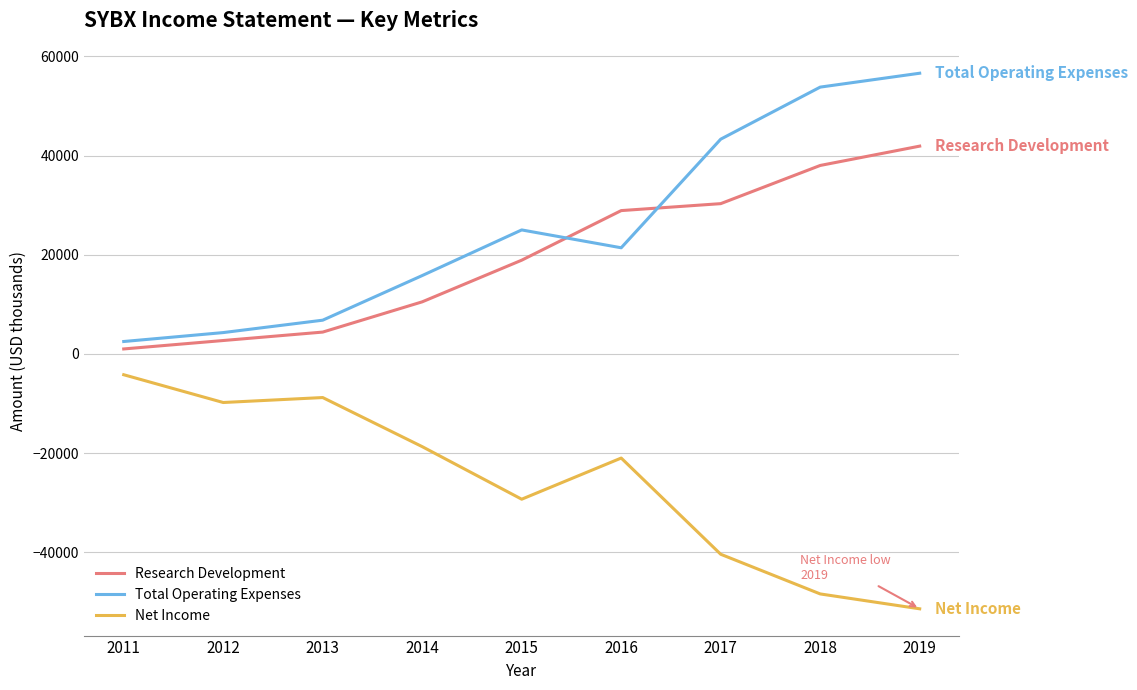

Where is Total Operating Expenses nearest to the value 29550?

2015